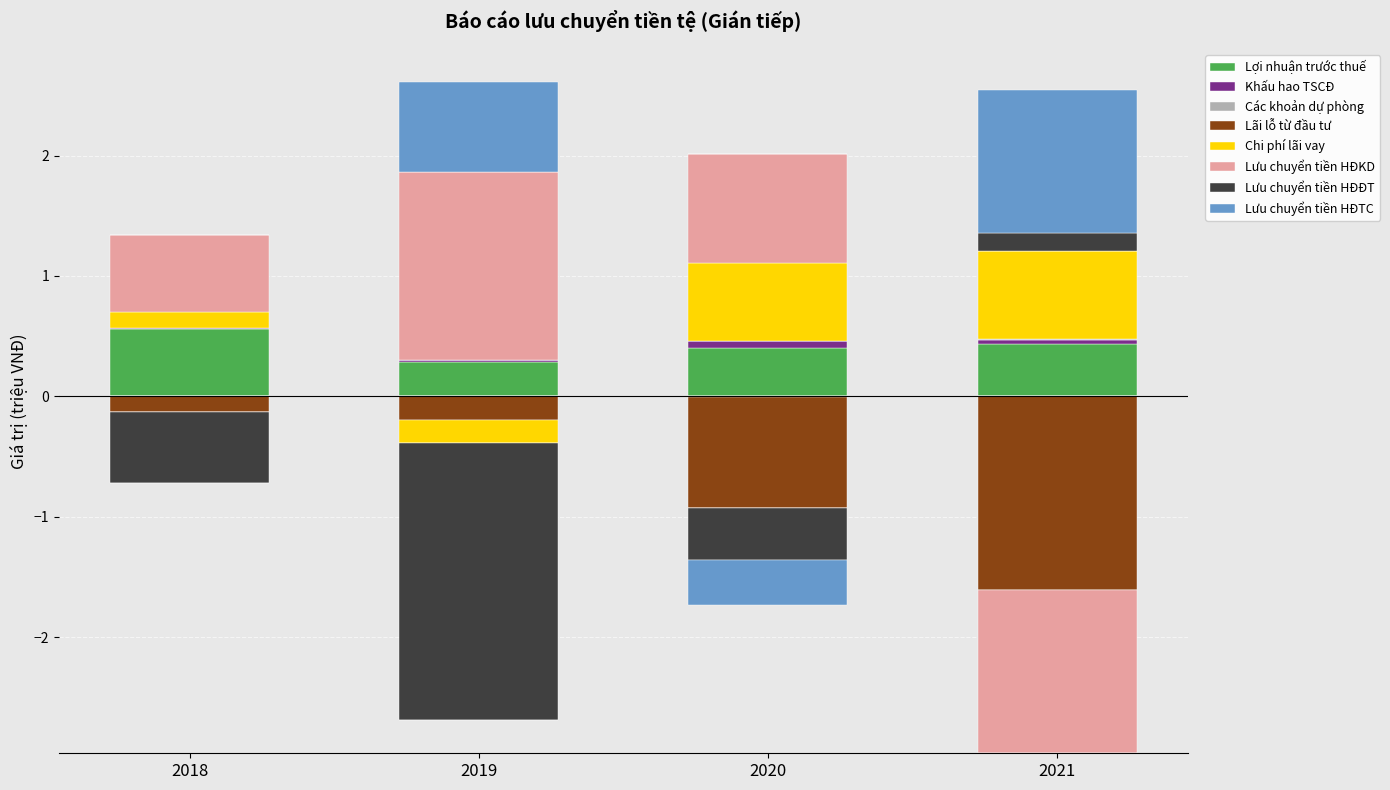

How many values in Các khoản dự phòng are above zero?

3